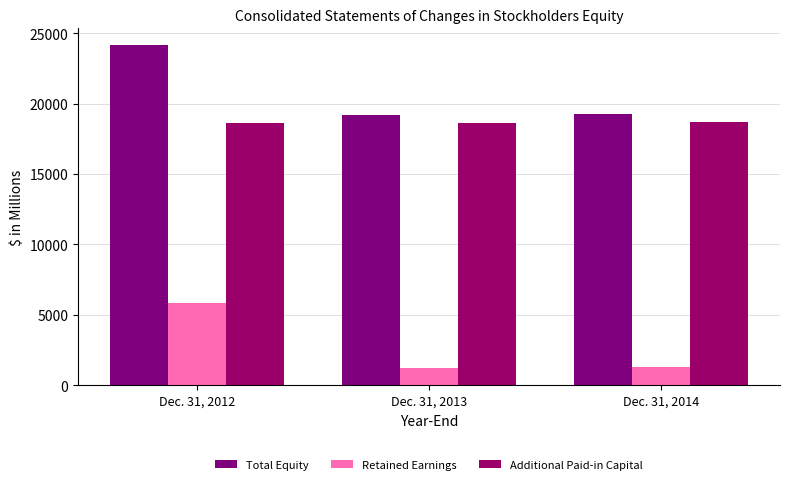

What is the value of the Retained Earnings bar at the 2nd from the left?

1235